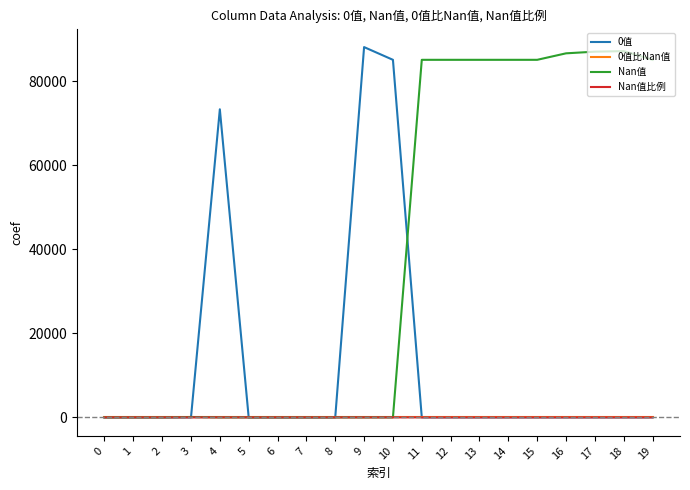

True or false: 0值比Nan值 has a value of 0.0 at 18.

True